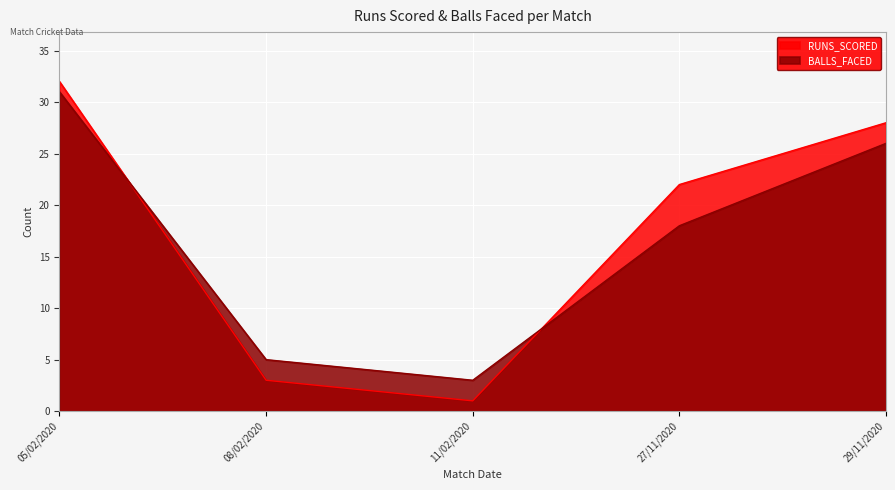

Reading right to left, extract all data points from this chart.

RUNS_SCORED: 28	22	1	3	32
BALLS_FACED: 26	18	3	5	31